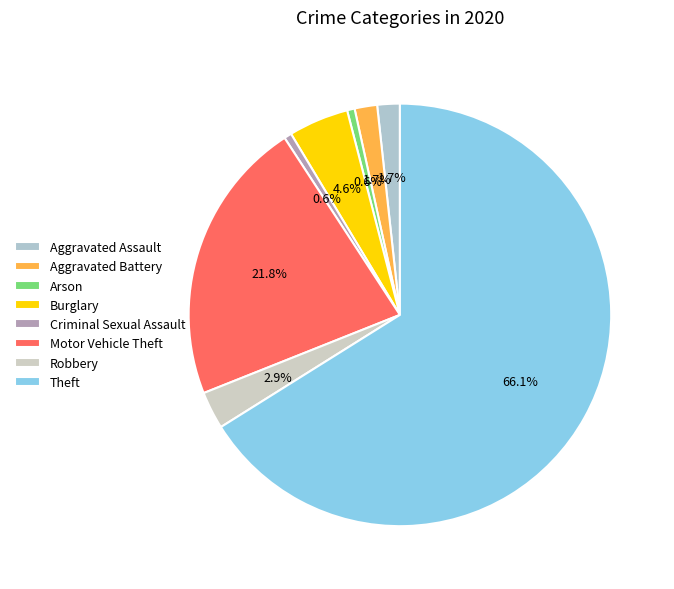

What percentage do Arson and Aggravated Assault together represent?

2.3%